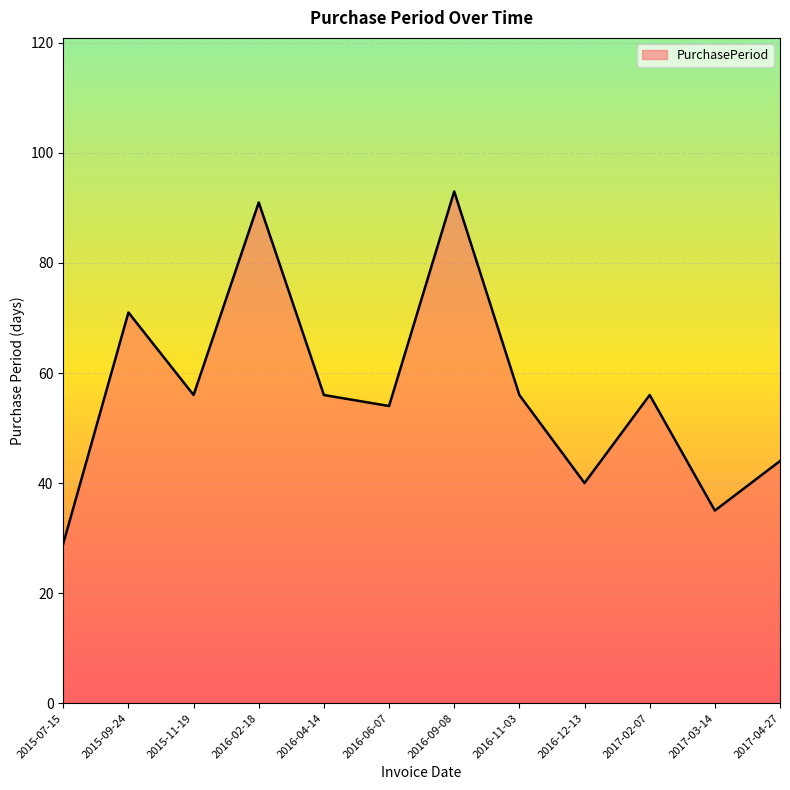

What is the change in value from 2016-09-08 to 2016-12-13?

-53